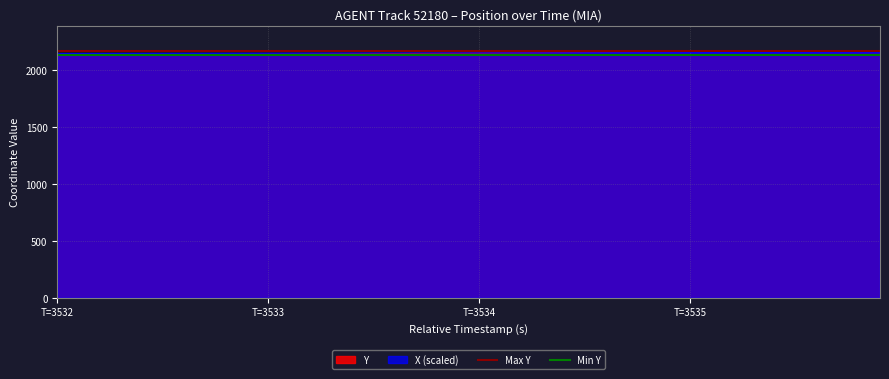

Which series has the largest range (max minus min)?

Max Y